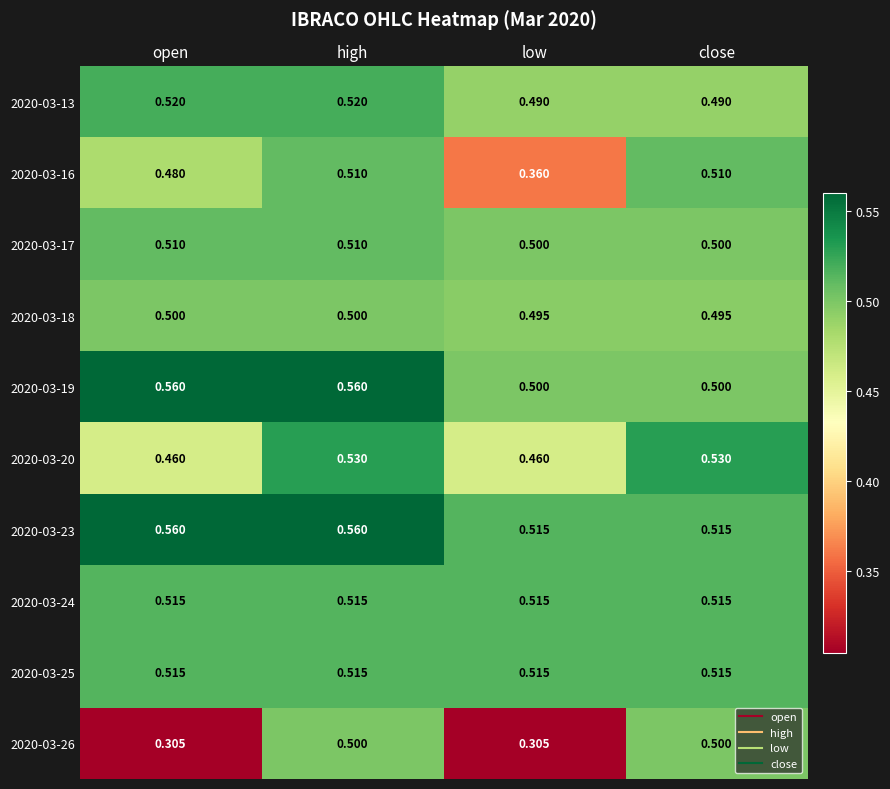

At which category is the sum across all series the highest?

high